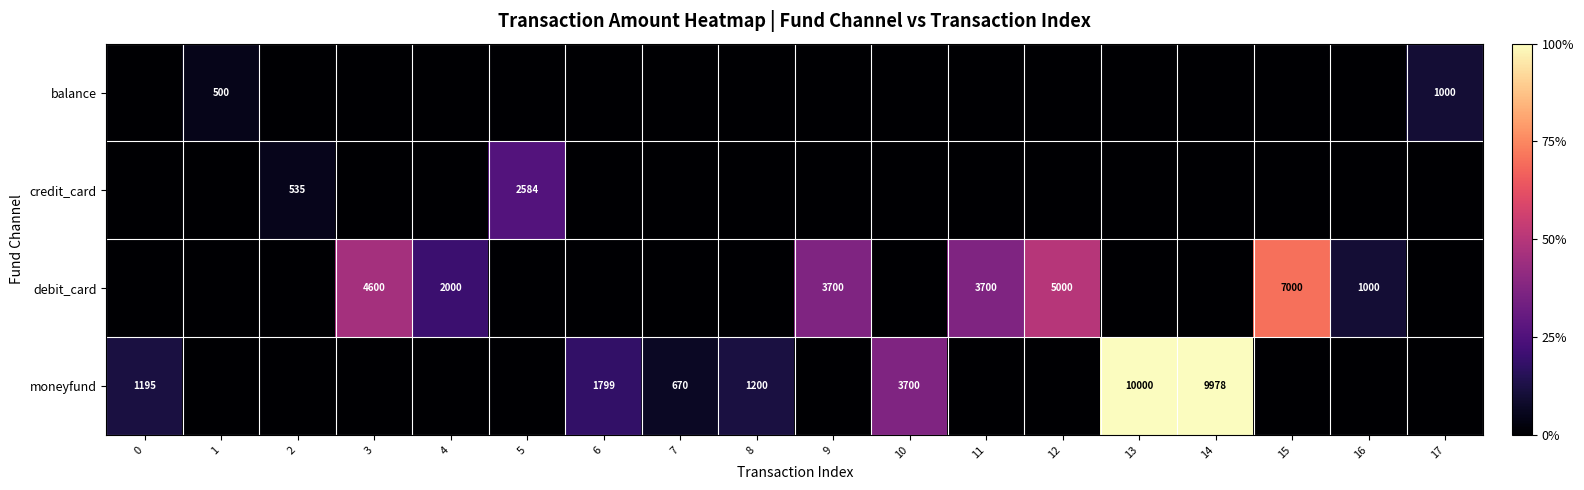

How many series are shown in this chart?

4